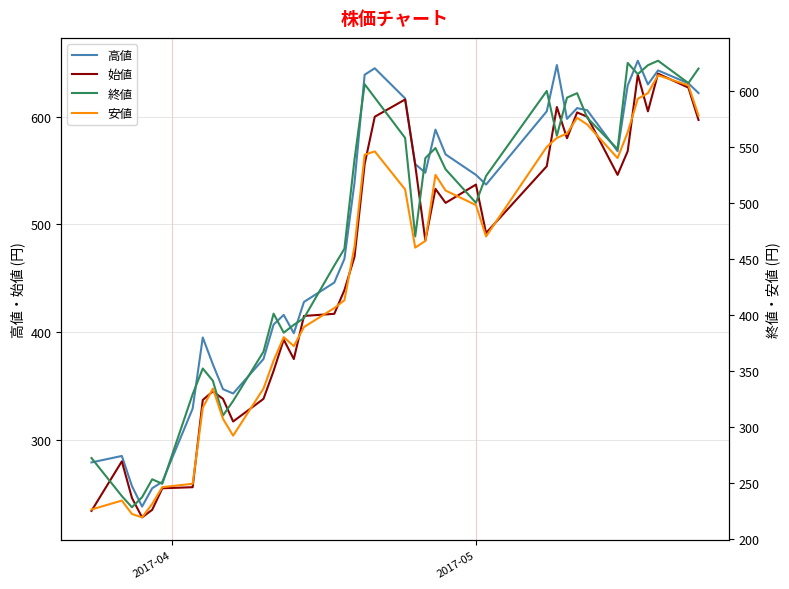

At how many categories does at least one series exceed 415?

26